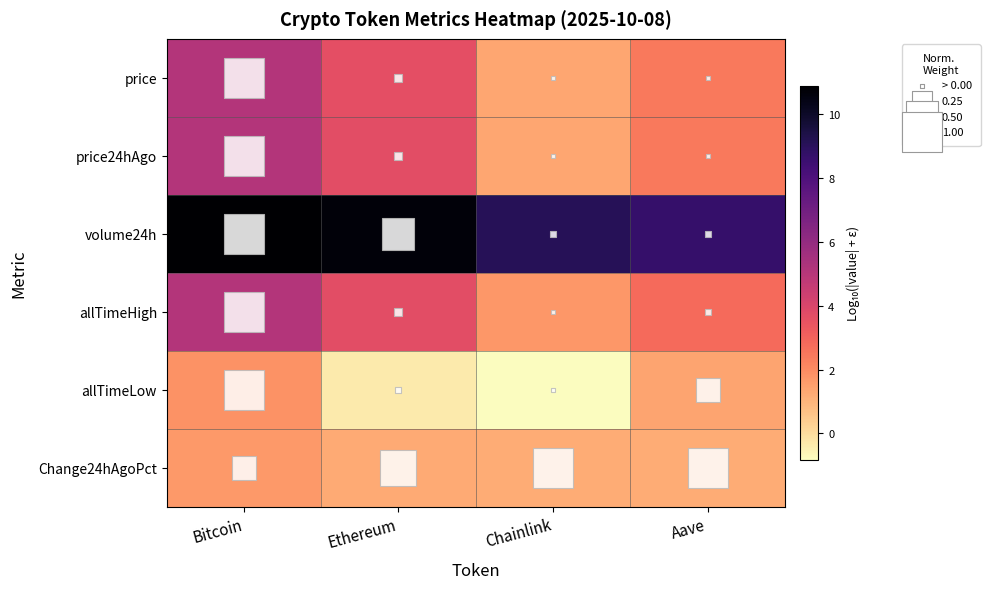

Reading right to left, what are all the values shown in this chart?

price: Aave=2.4	Chainlink=1.3	Ethereum=3.6	Bitcoin=5.1
price24hAgo: Aave=2.5	Chainlink=1.4	Ethereum=3.7	Bitcoin=5.1
volume24h: Aave=8.7	Chainlink=9.1	Ethereum=10.7	Bitcoin=10.9
allTimeHigh: Aave=2.8	Chainlink=1.7	Ethereum=3.7	Bitcoin=5.1
allTimeLow: Aave=1.4	Chainlink=-0.8	Ethereum=-0.4	Bitcoin=1.8
Change24hAgoPct: Aave=1.2	Chainlink=1.2	Ethereum=1.3	Bitcoin=1.7